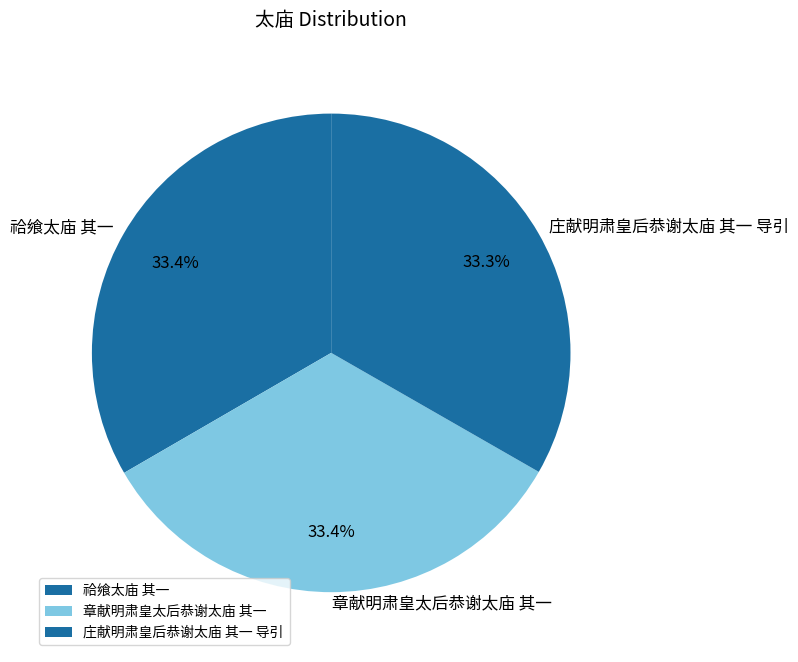

Count the number of slices in the pie.

3